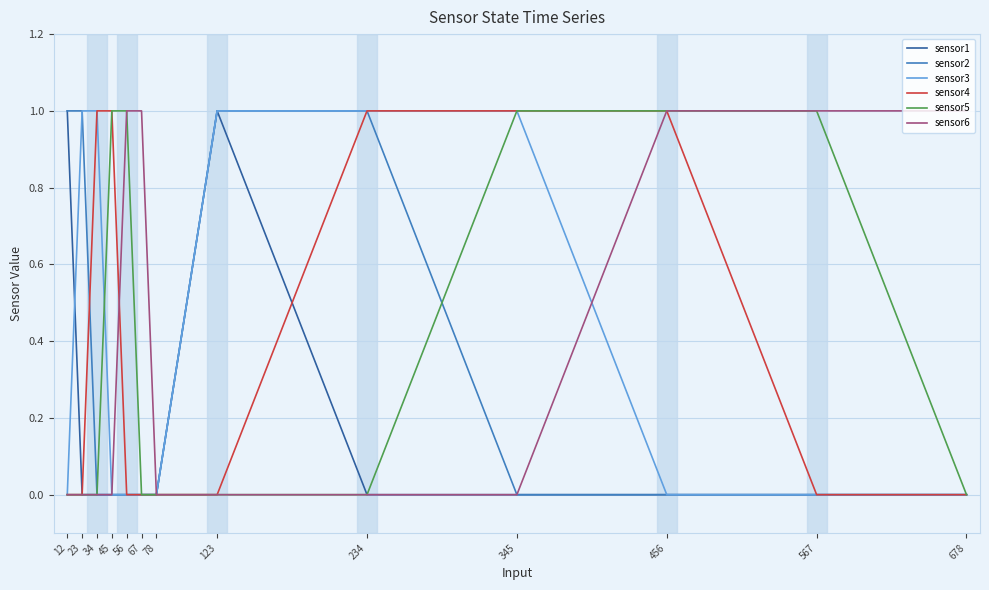

Count the number of data series in this chart.

6